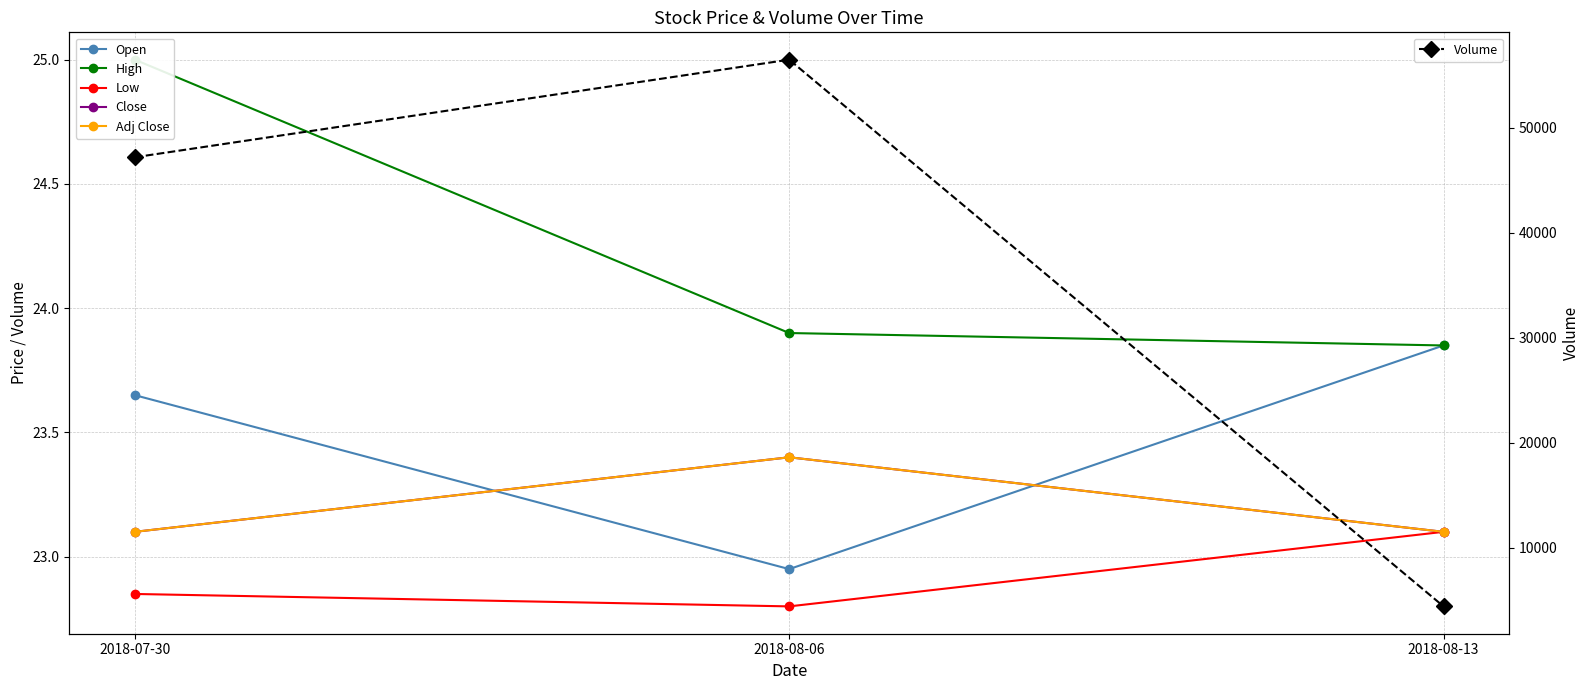

True or false: High has a value of 6.4 at 2018-08-06.

False